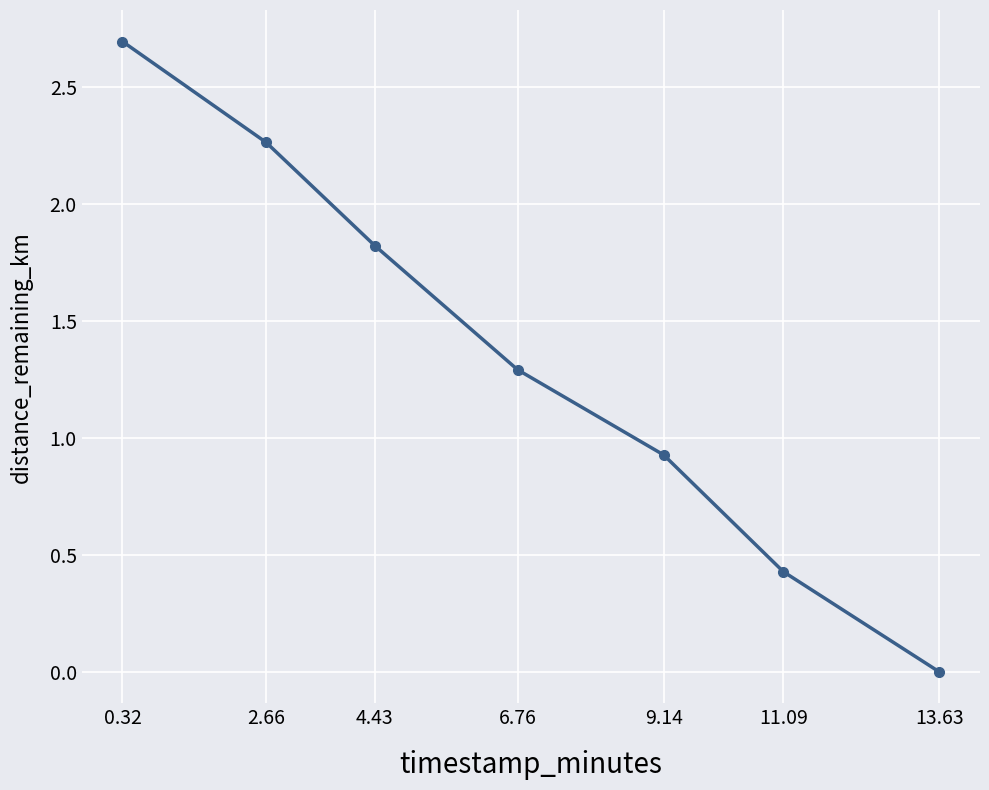

At which category does the chart reach its minimum across all series?

13.63